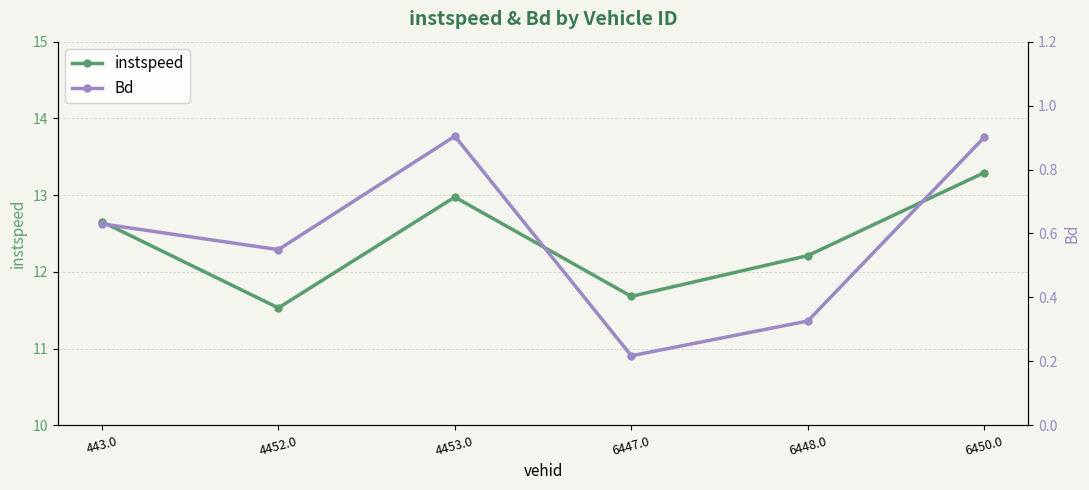

List the series in order of their overall mean, lowest first.

Bd, instspeed